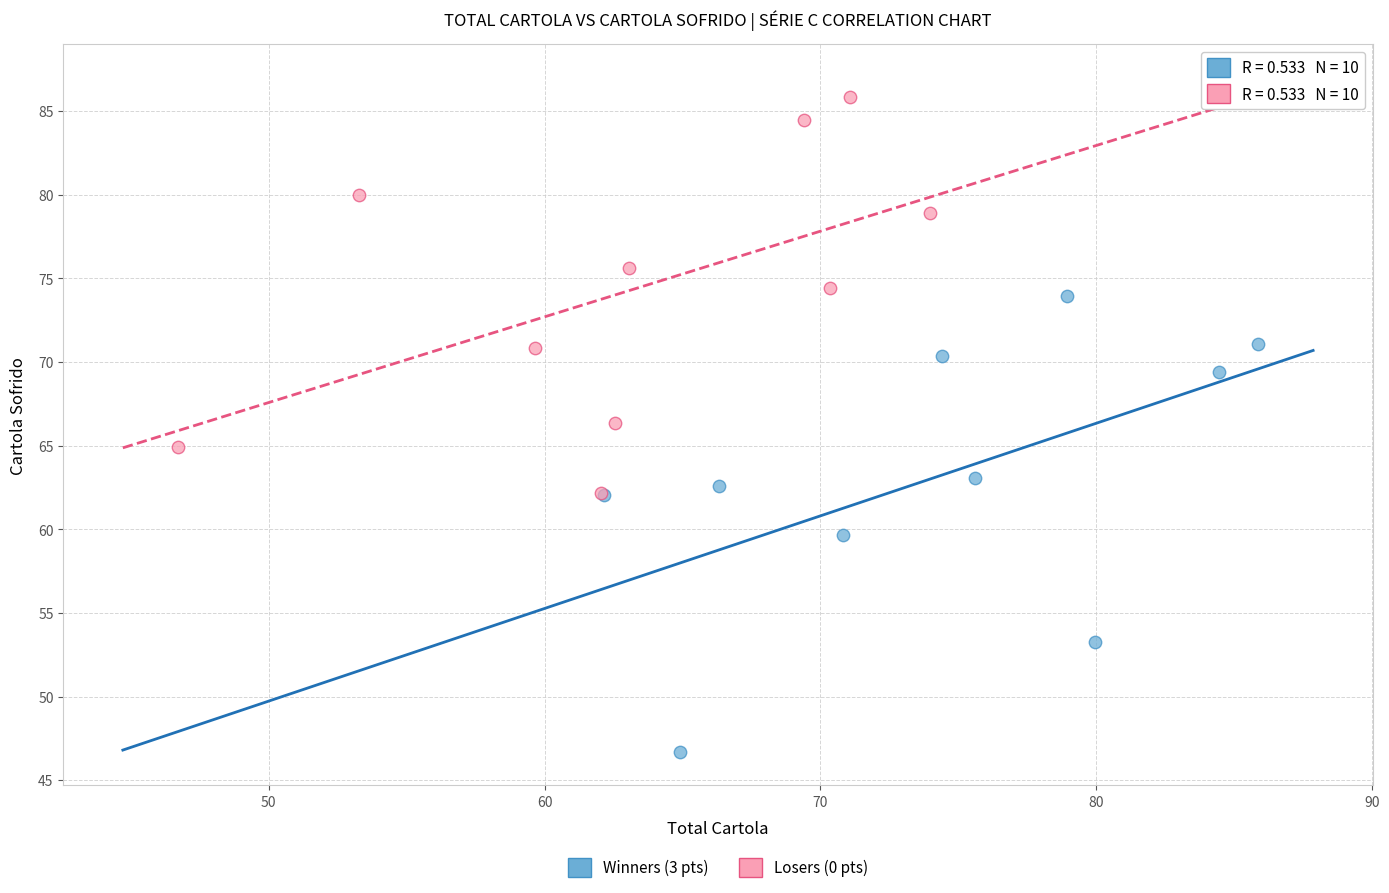

Which series has the largest Y range (max minus min)?

Winners (3 pts)